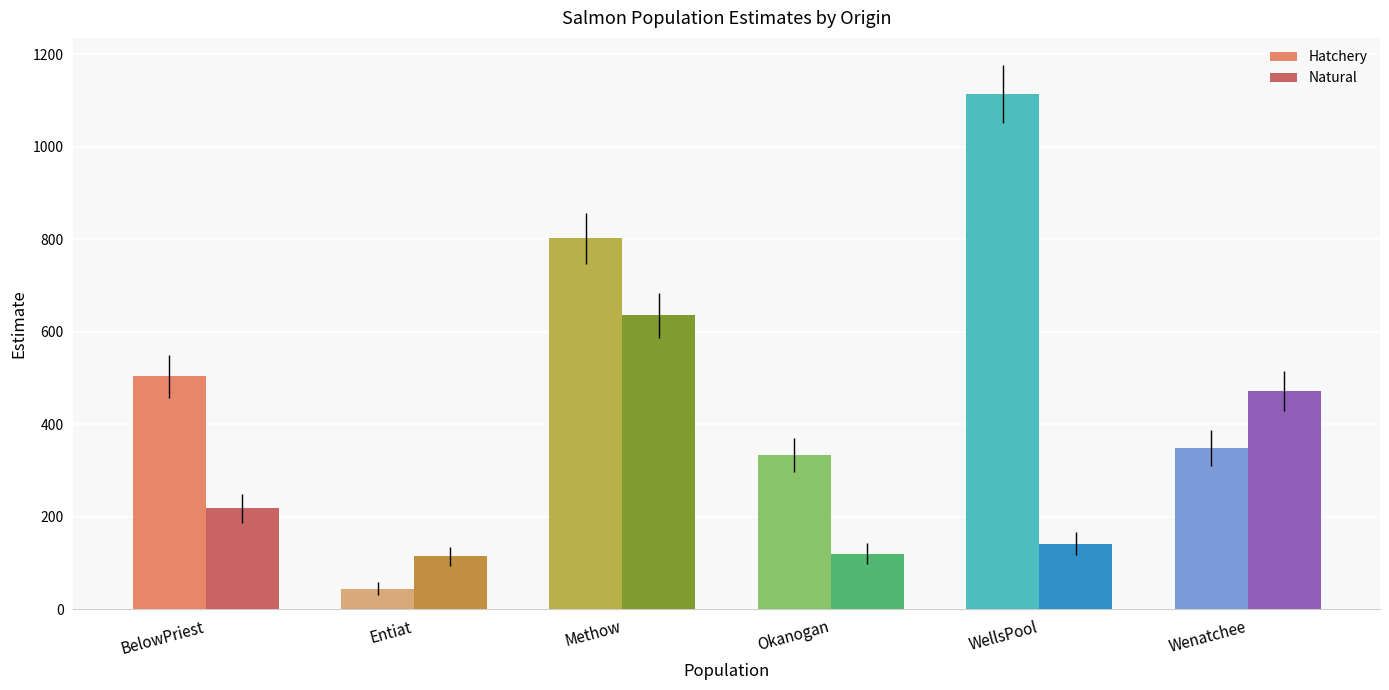

What is the label of the 6th bar from the left?

Wenatchee